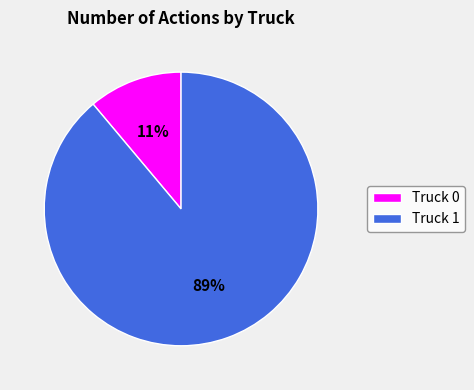

Count the number of slices in the pie.

2